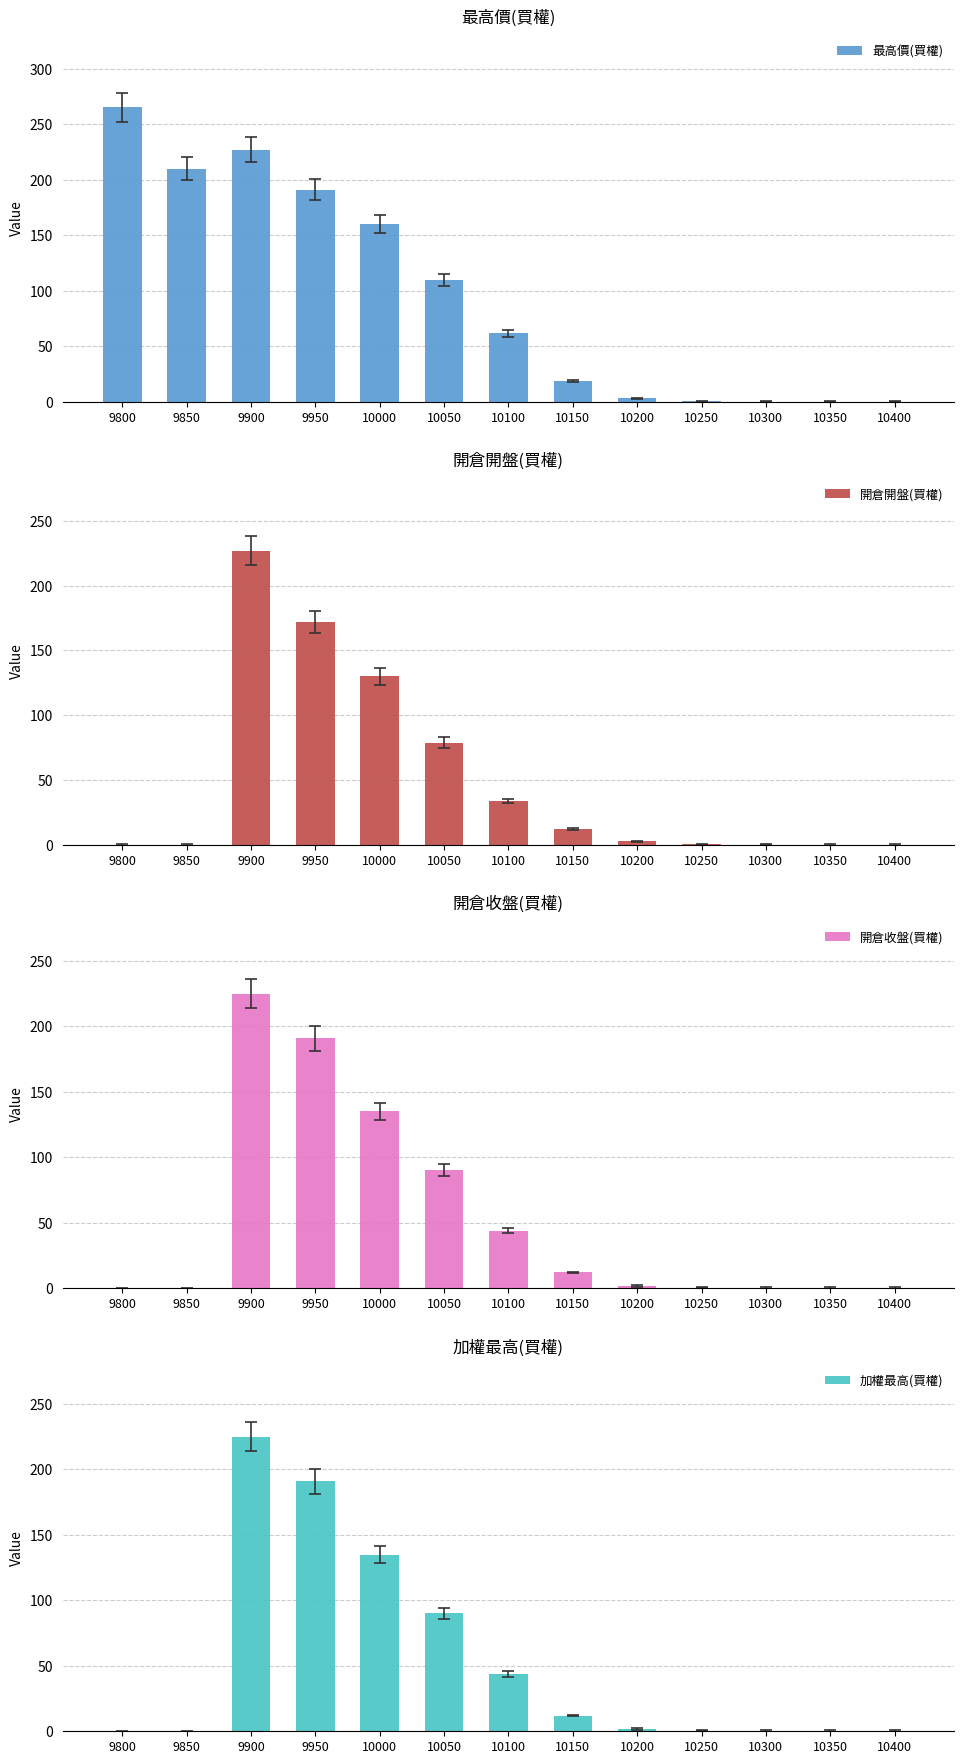

What is the minimum value for 最高價(買權)?

0.1